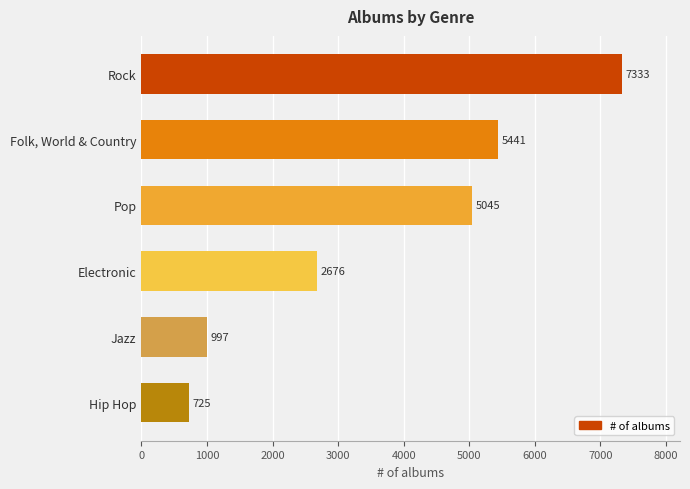

The chart shows a value of 5045 at Pop. True or false?

True